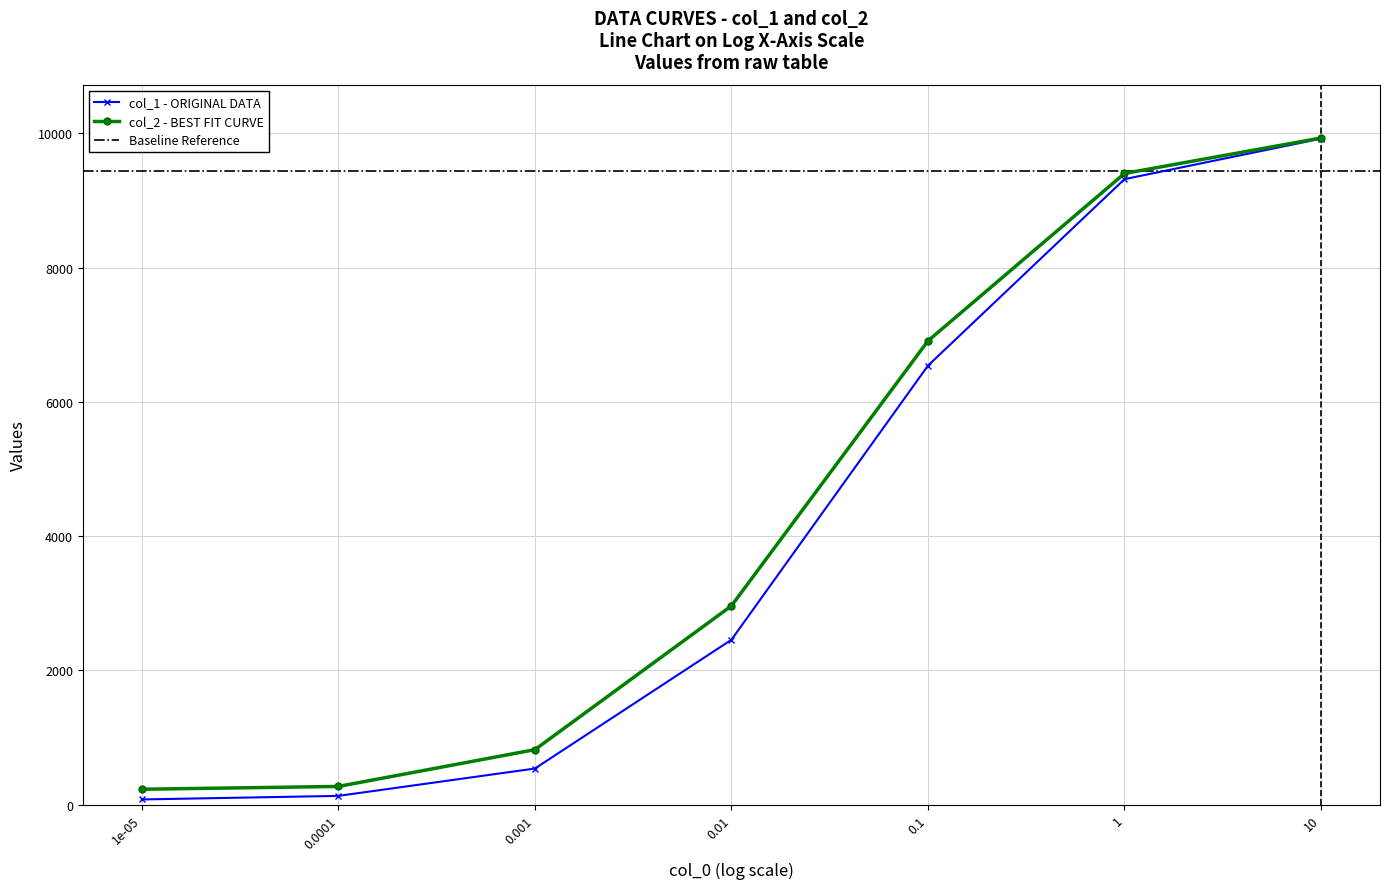

Is the value of col_2 at 1e-05 greater than the value of col_1 at 0.0001?

Yes